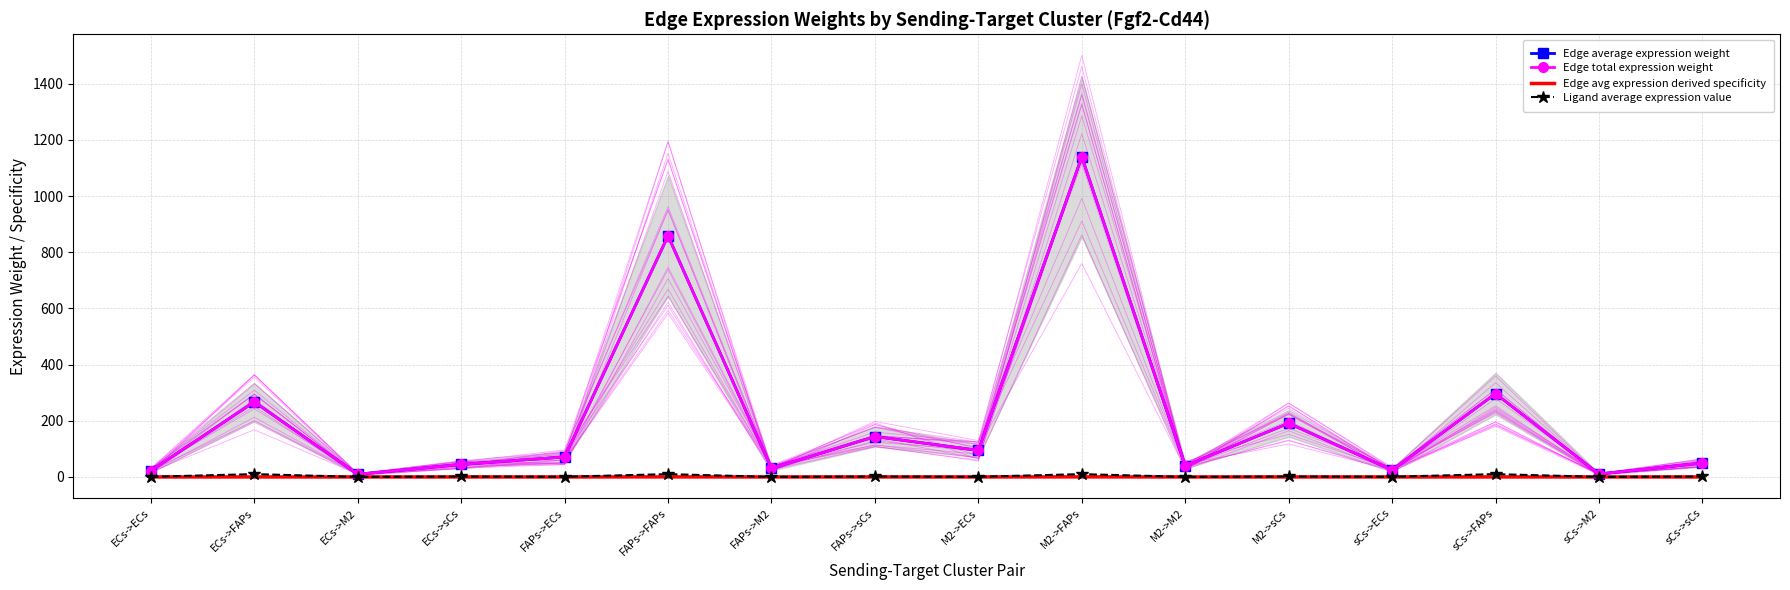

What is the value of the Edge avg expression derived specificity point at the 10th from the left?

0.3